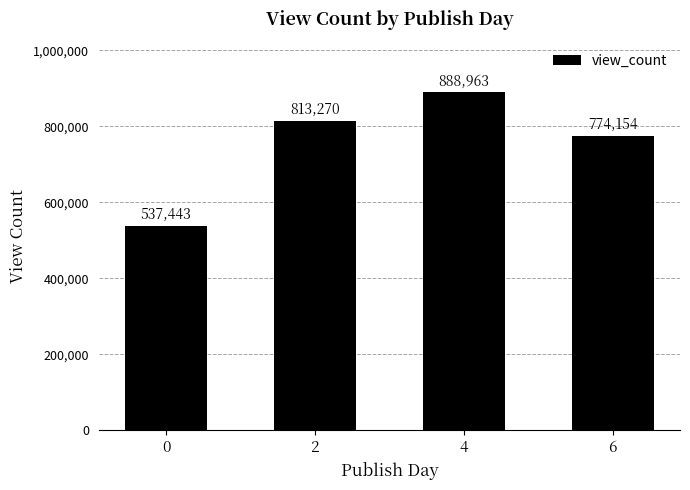

What is the sum of all values?

3013829.5